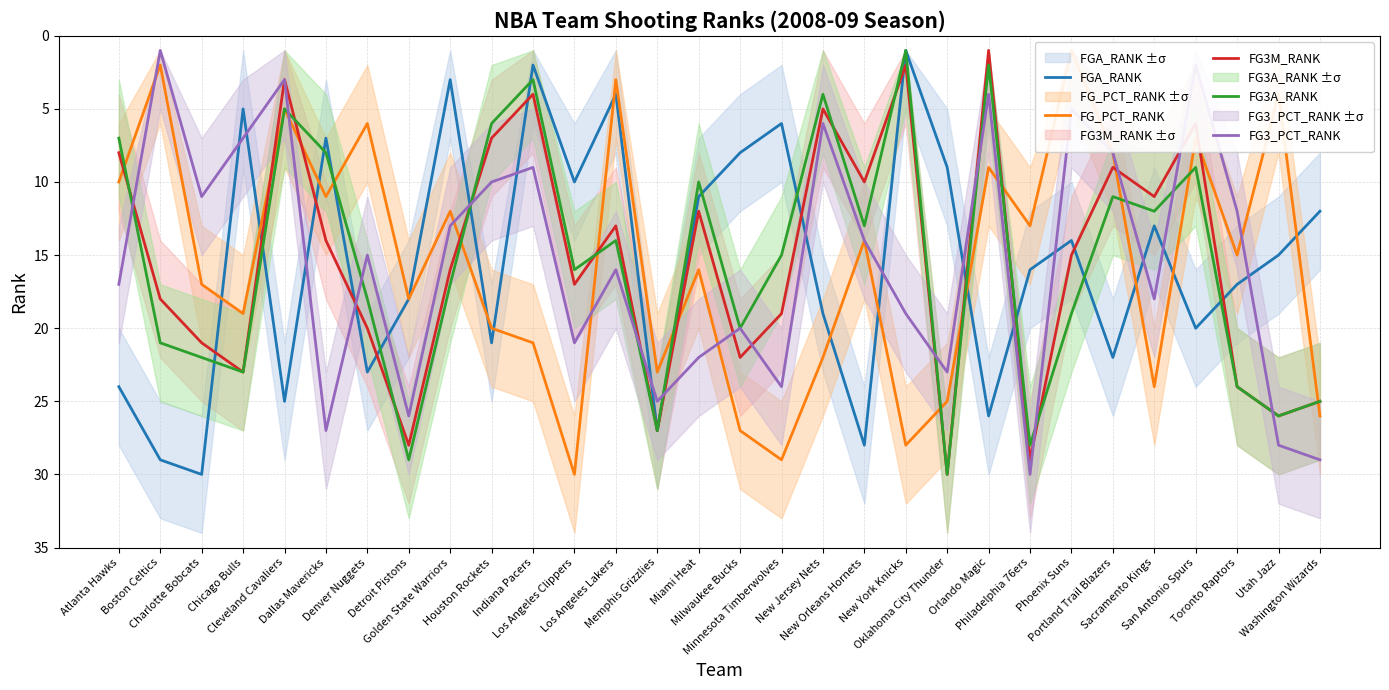

The value of FG3A_RANK at Golden State Warriors is 17. True or false?

True